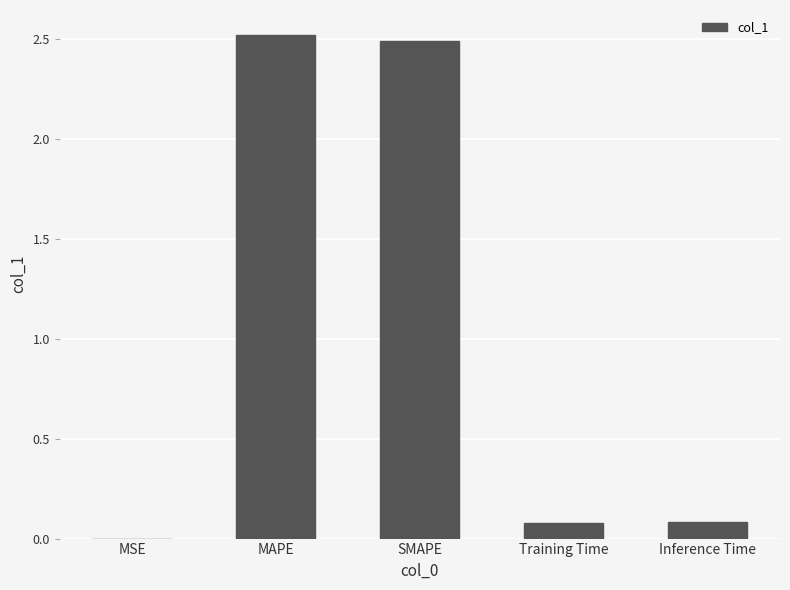

What is the change in value from MAPE to Training Time?

-2.4